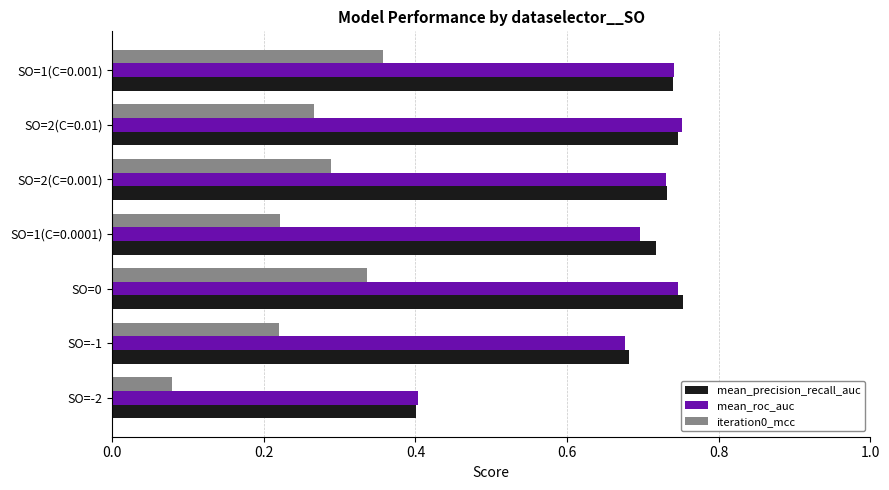

Count the number of categories in the chart.

7